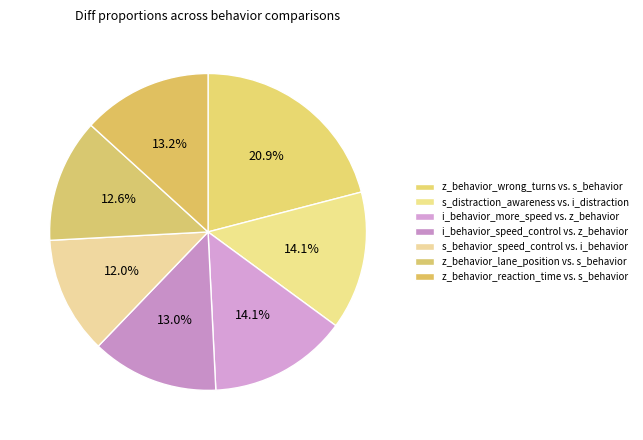

How many segments does this pie chart have?

7